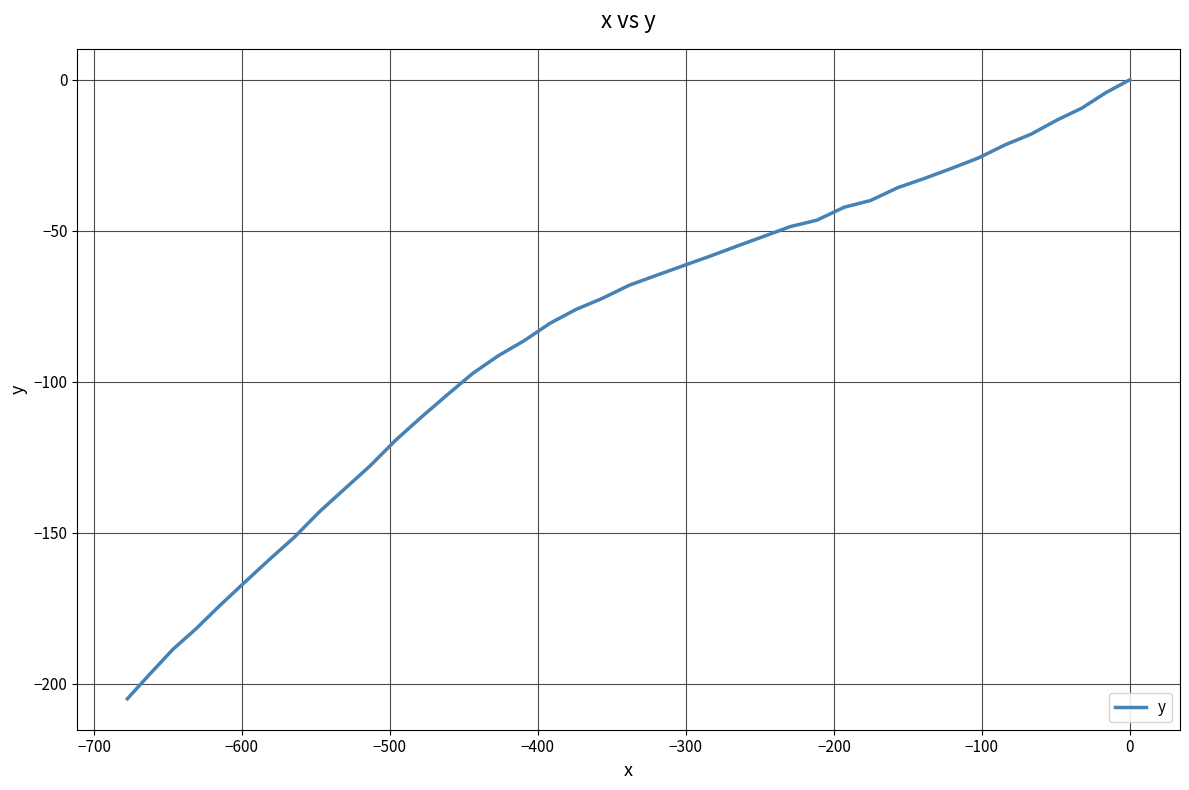

How many lines are shown in the chart?

1